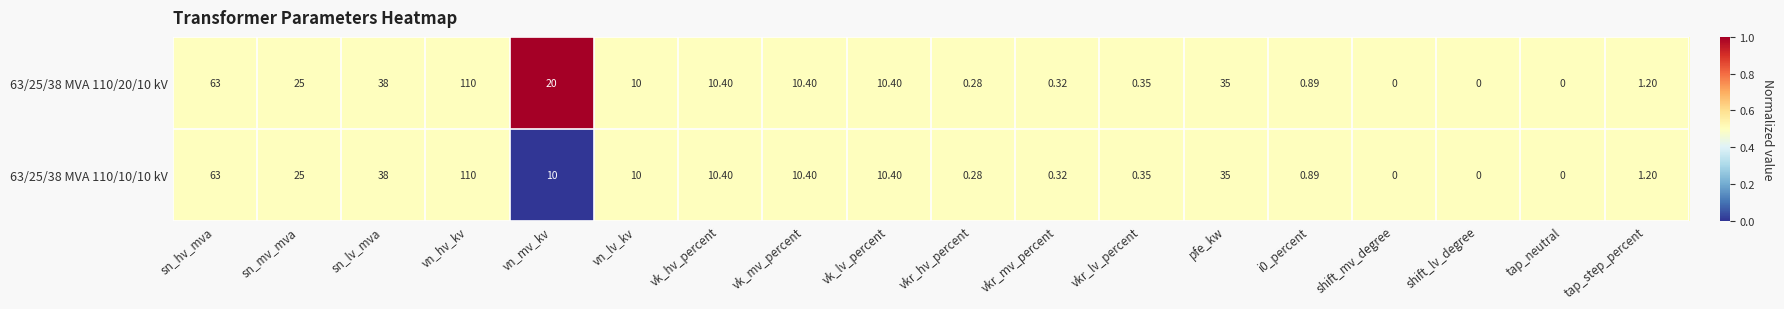

How many distinct data groups are displayed?

2